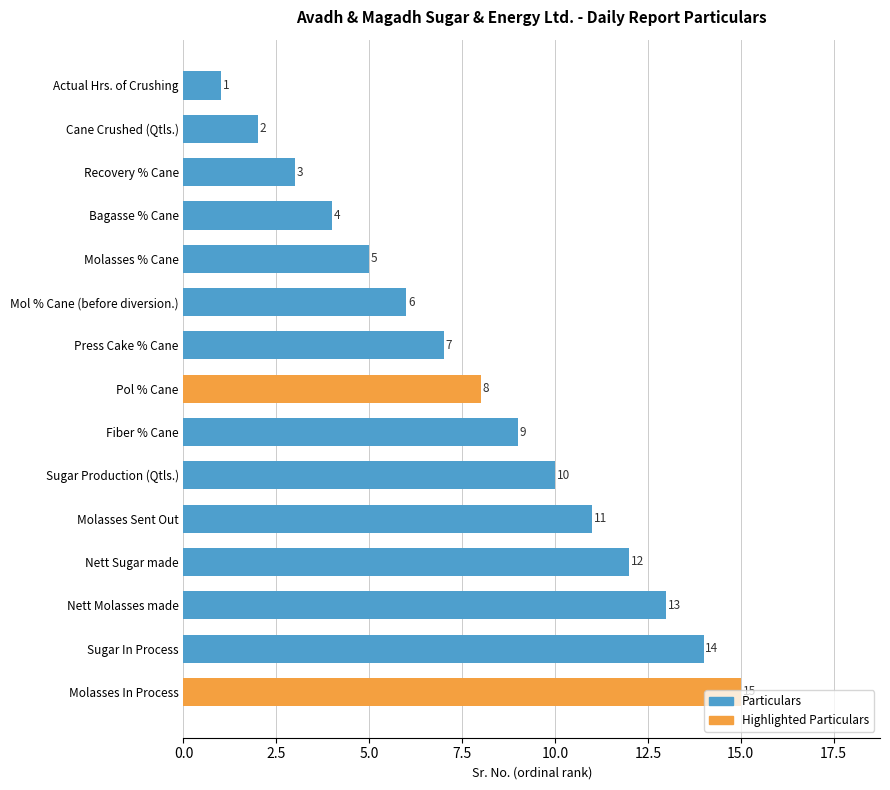

What is the sum of all values?

120